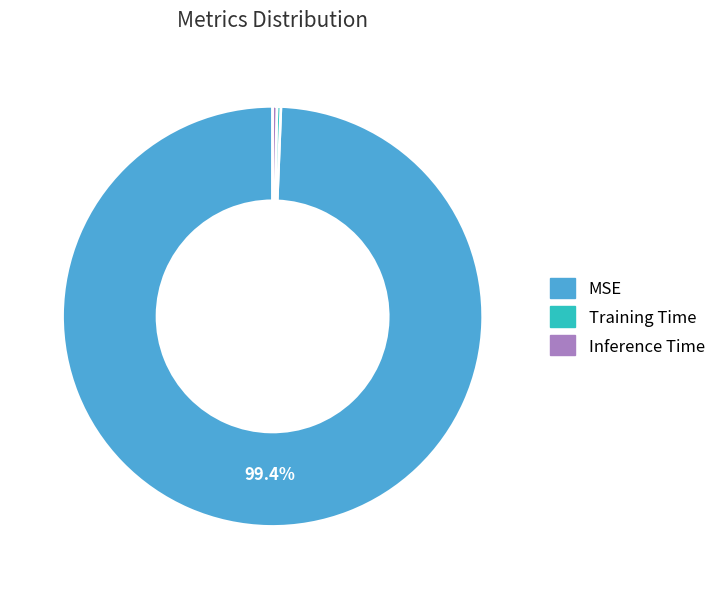

To the nearest percent, what portion does MSE represent?

99%